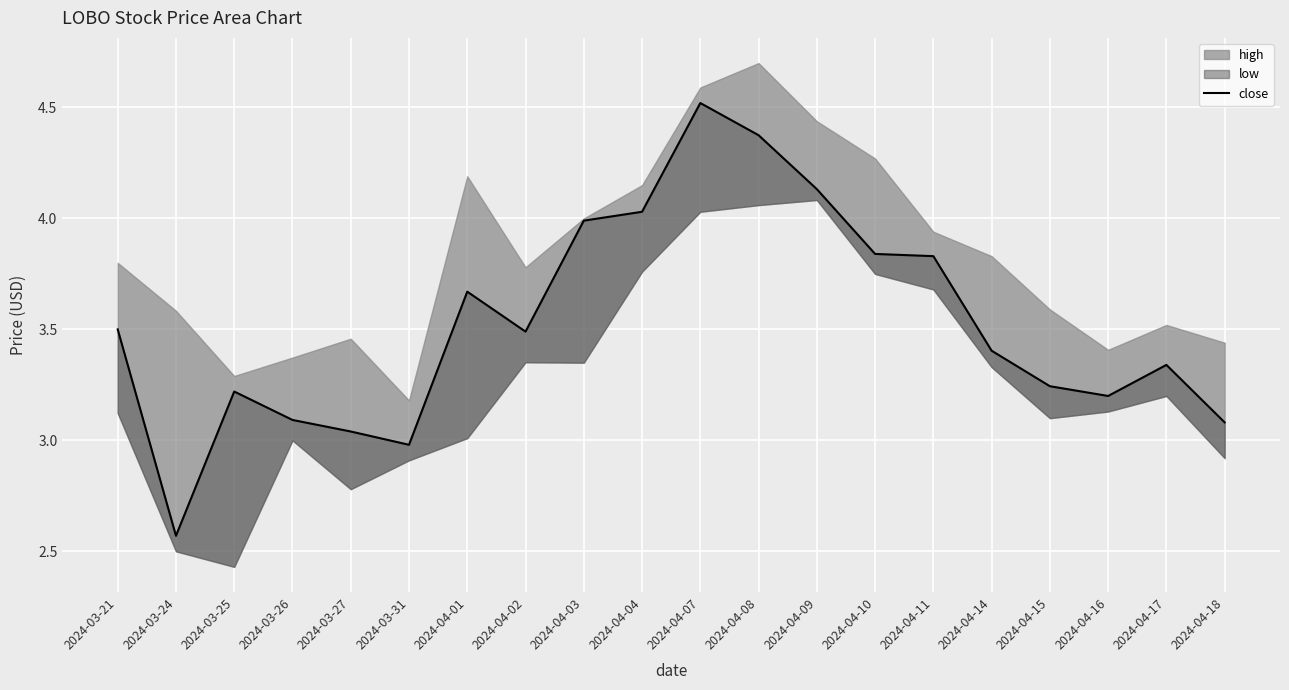

What is the average value?

3.5